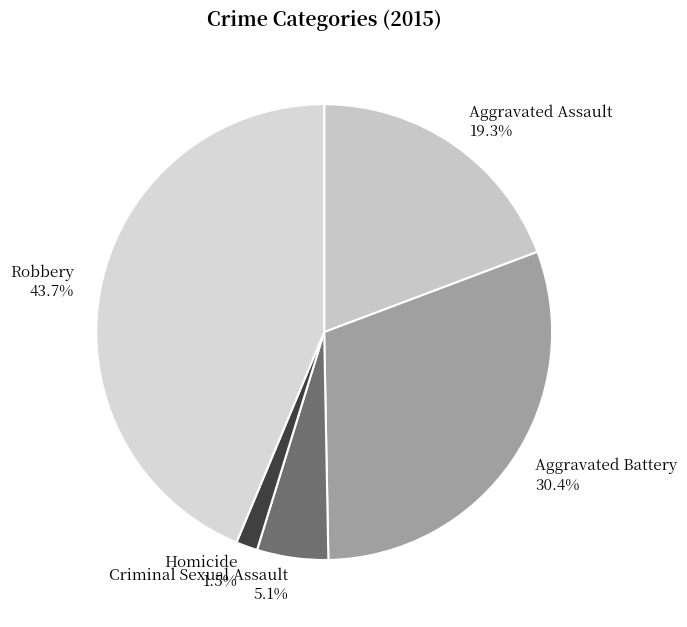

Is there a majority slice in this chart?

No